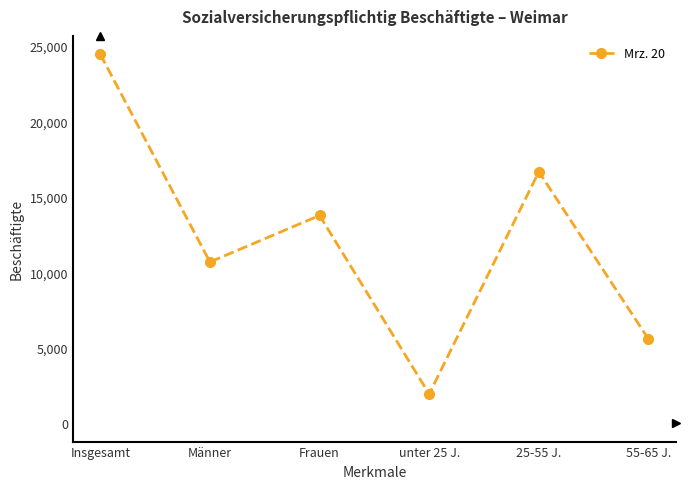

Reading left to right, transcribe all the data shown in this chart.

Insgesamt=24438	Männer=10676	Frauen=13762	unter 25 J.=1932	25-55 J.=16657	55-65 J.=5572